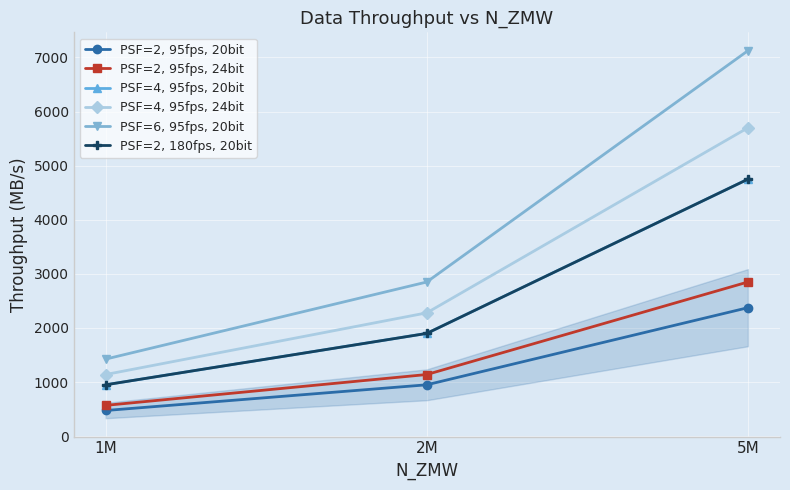

Is this an area chart (filled region under the line)?

Yes